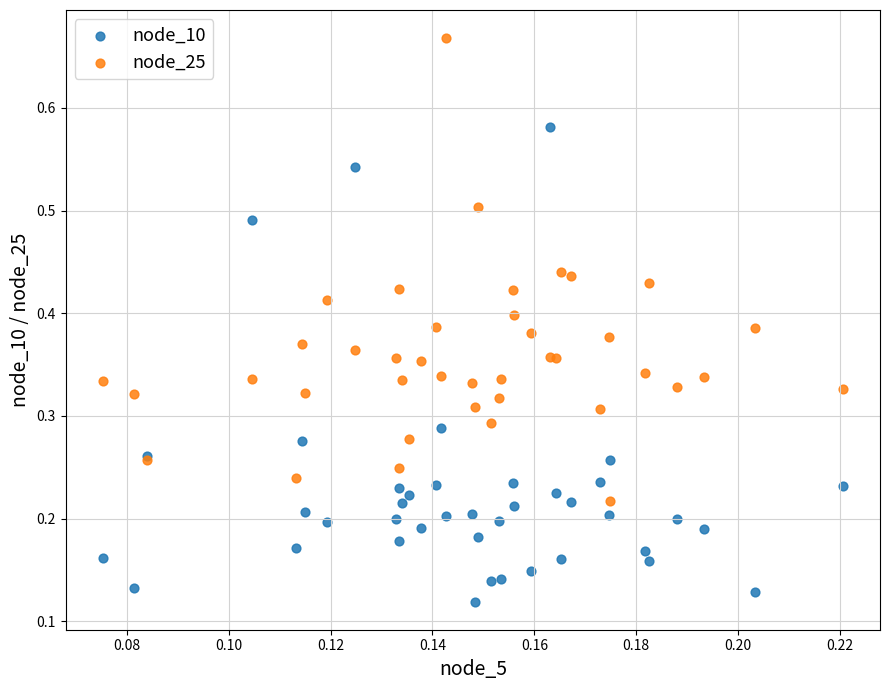

Which series reaches the minimum Y coordinate?

node_10